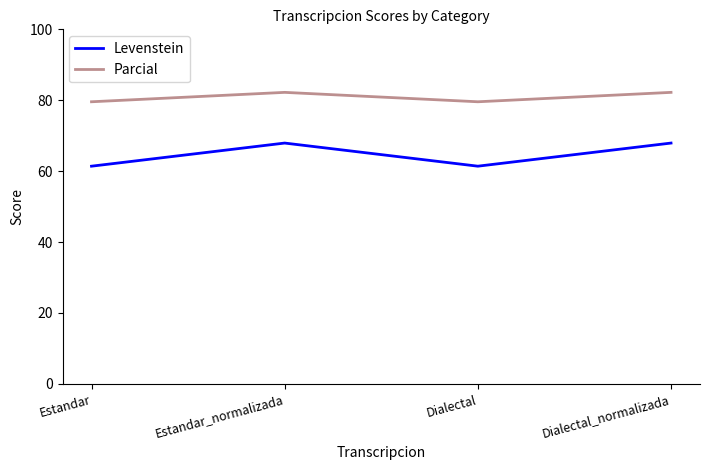

List the series in order of their overall mean, lowest first.

Levenstein, Parcial